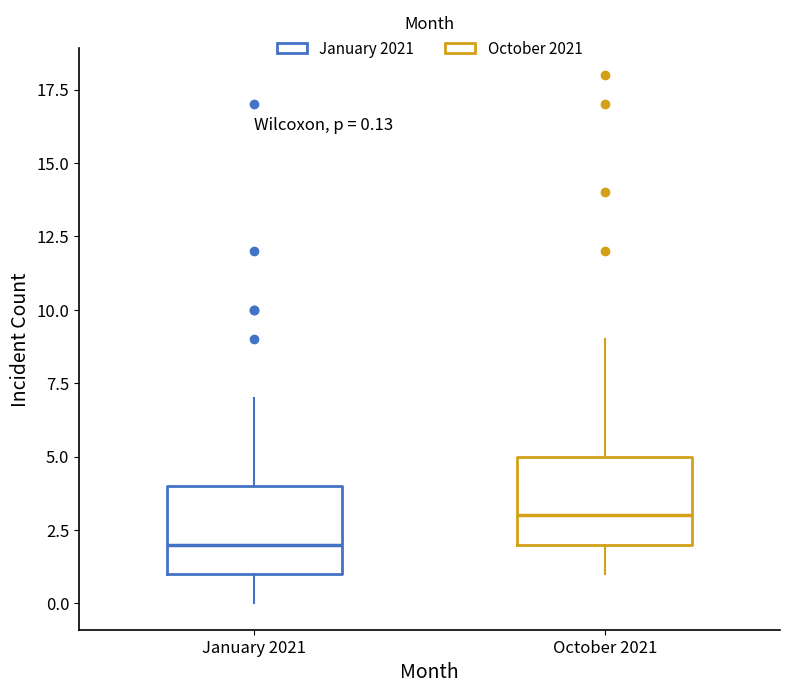

Which box has the highest median line?

October 2021